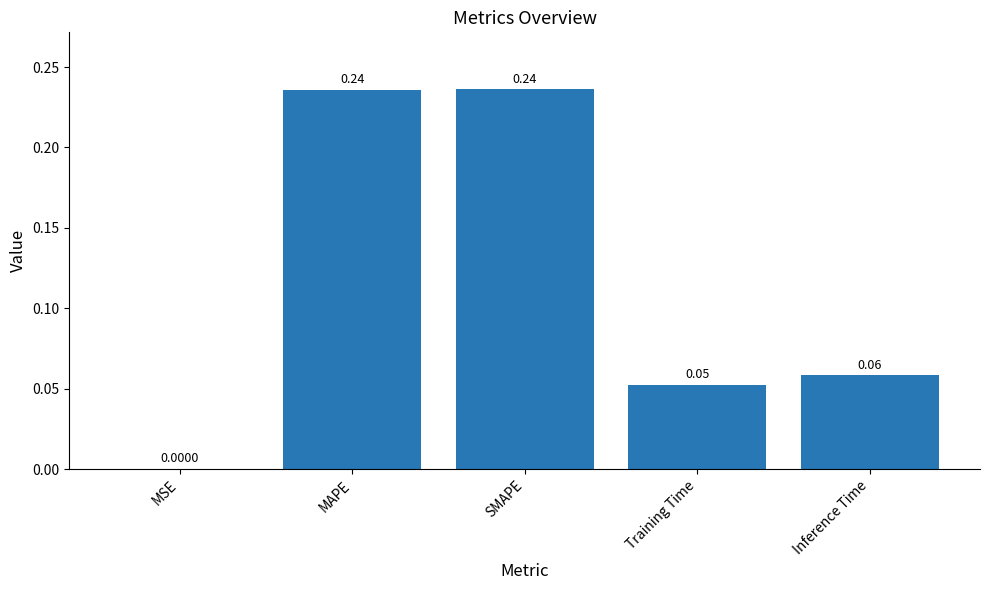

At which category does the chart reach its peak across all series?

SMAPE